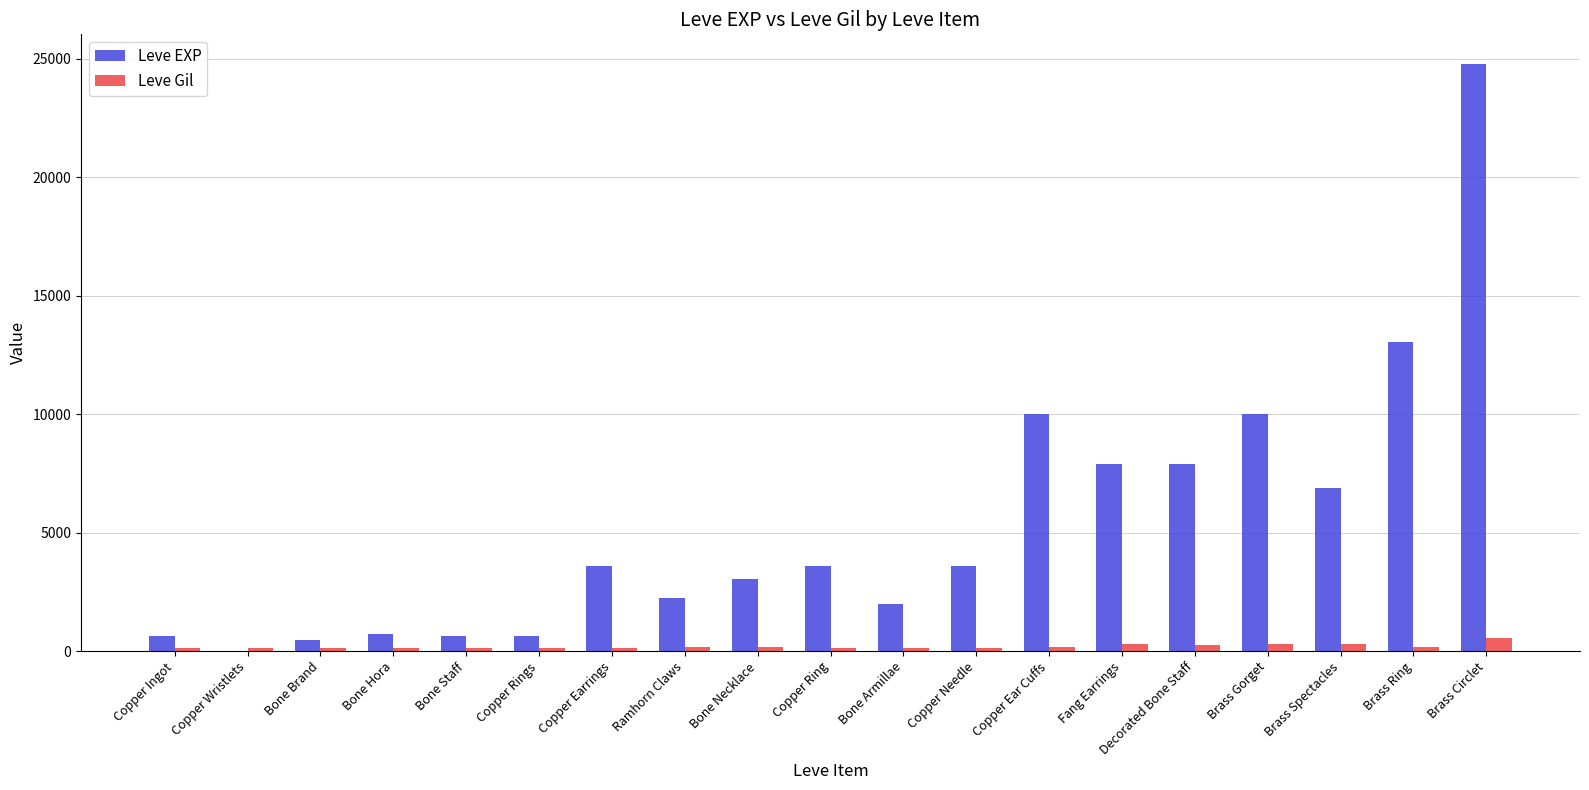

The value of Leve Gil at Copper Ear Cuffs is 168. True or false?

True